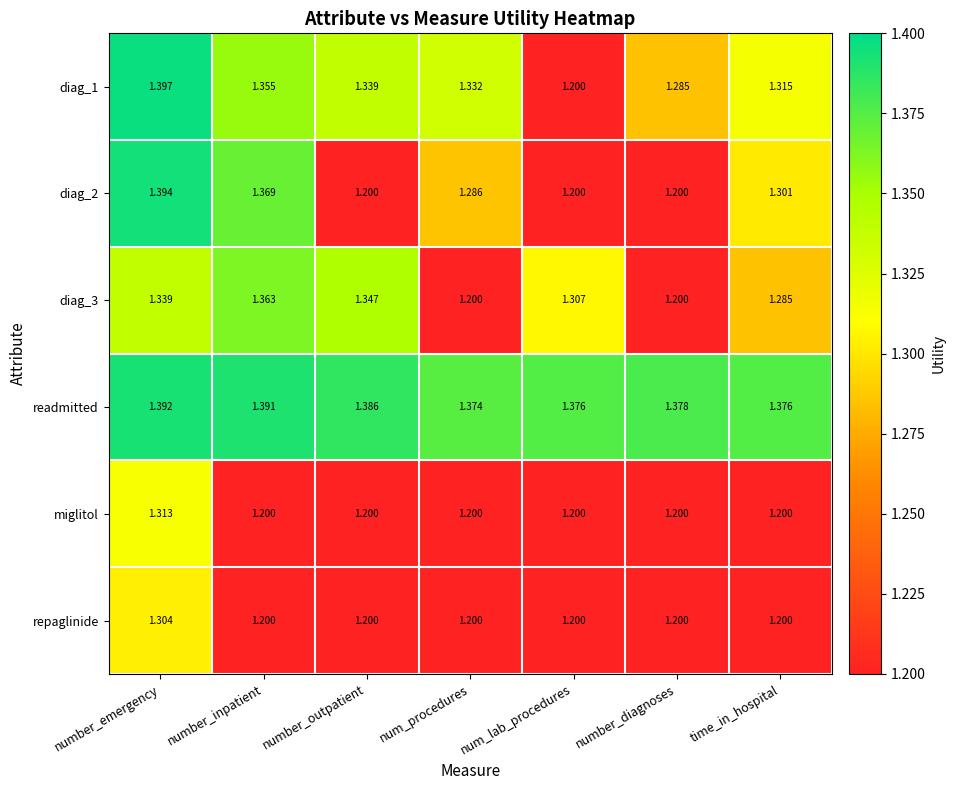

Count the number of categories in the chart.

7